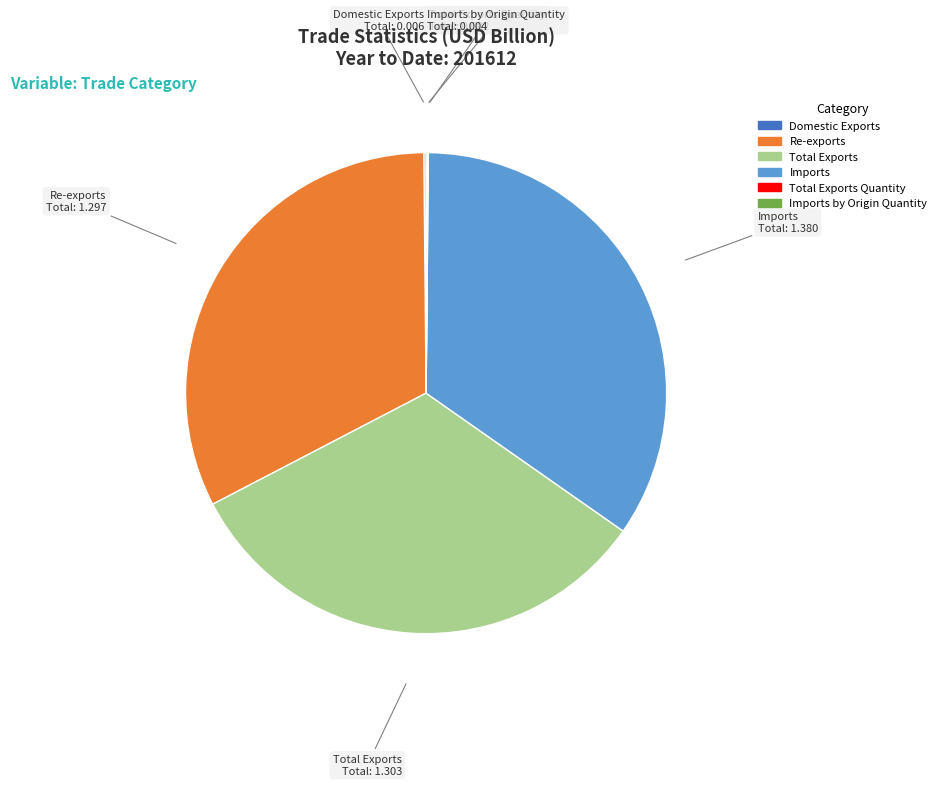

Is there any slice that represents more than half of the pie?

No